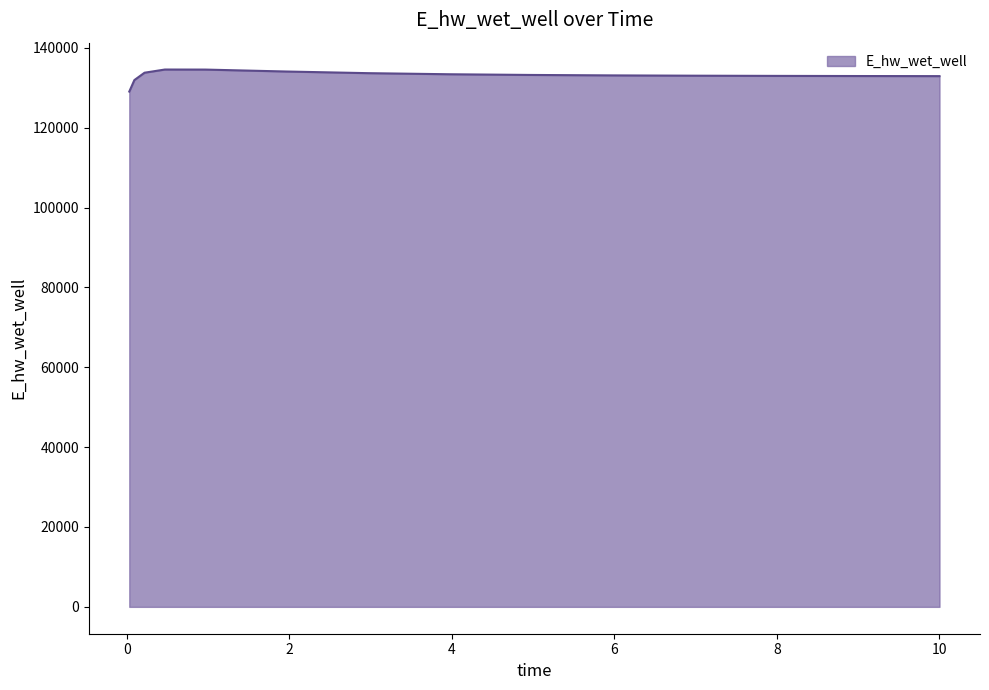

Where does the data first go above 133098?

0.21875